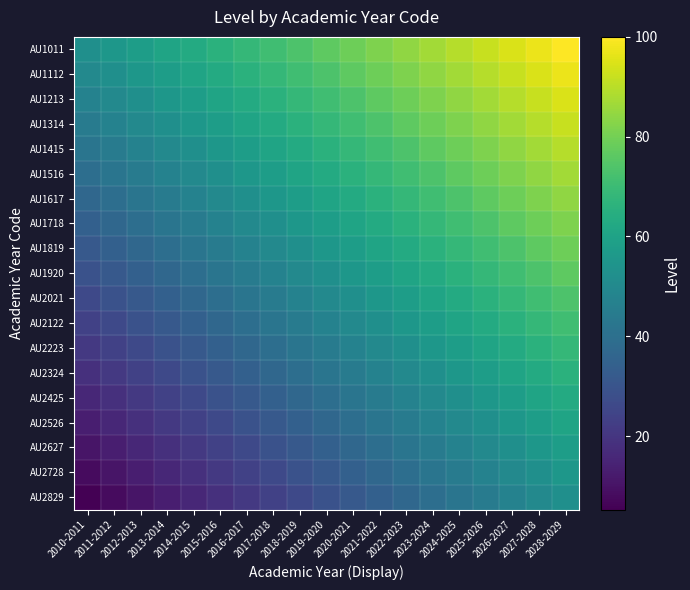

How many distinct data groups are displayed?

19